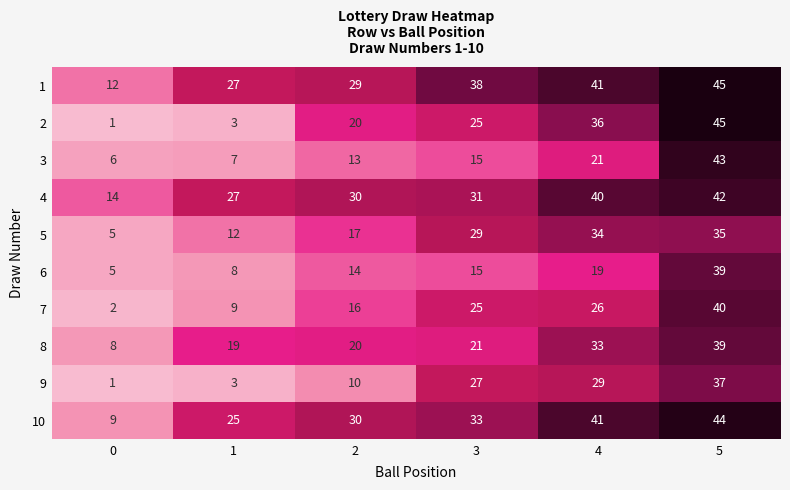

What is the difference between the second highest and second lowest values in the 1 series?

14